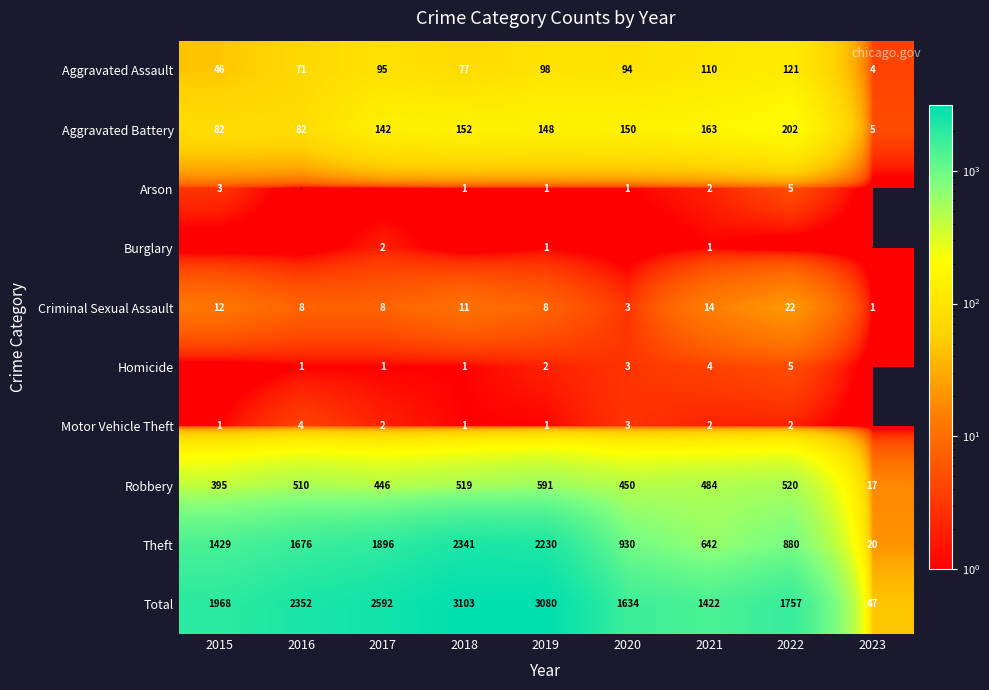

List the labels in order of Aggravated Assault value, largest first.

2022, 2021, 2019, 2017, 2020, 2018, 2016, 2015, 2023